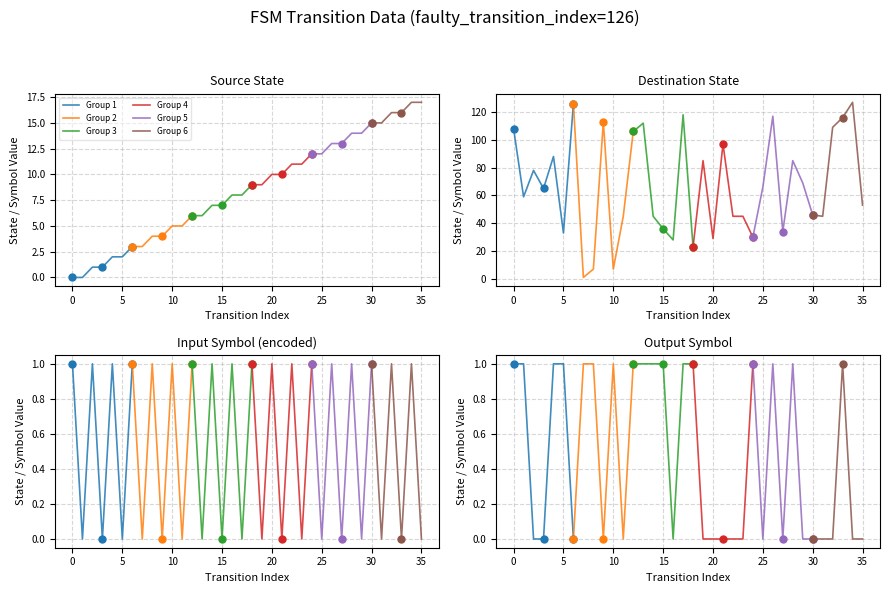

Is the value of input_symbol_encoded at 21 greater than the value of output_symbol at 12?

No